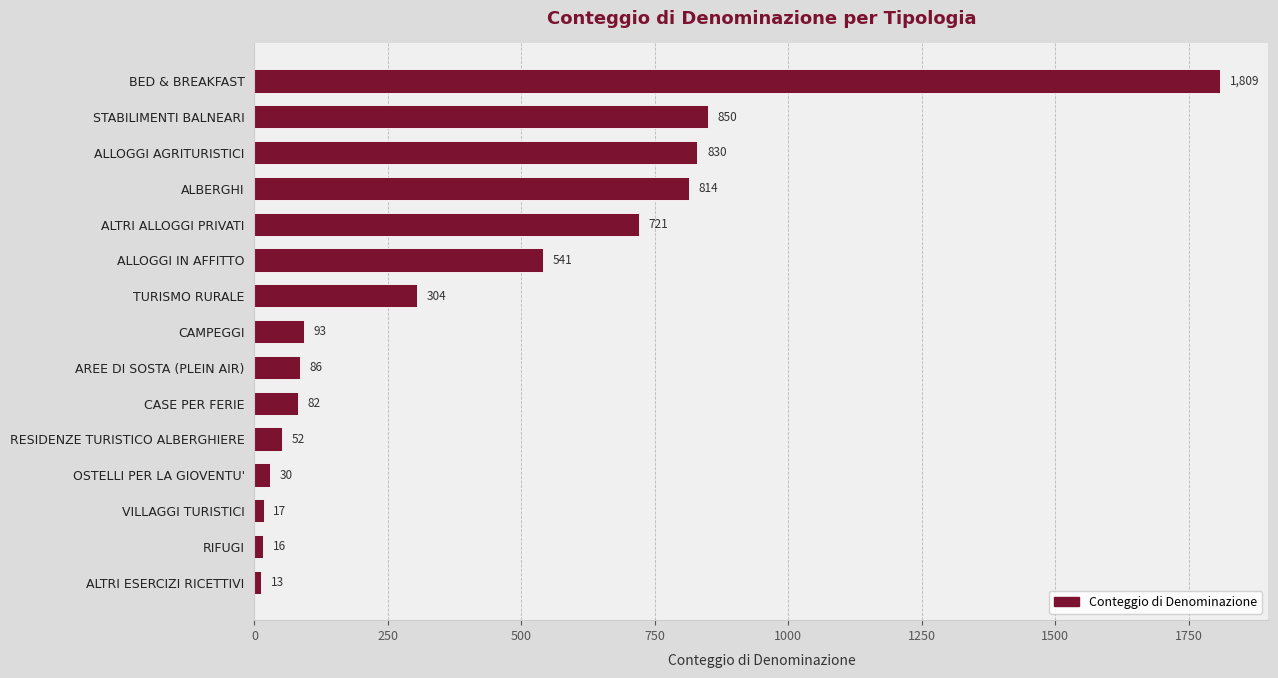

What is the sum of all values?

6258